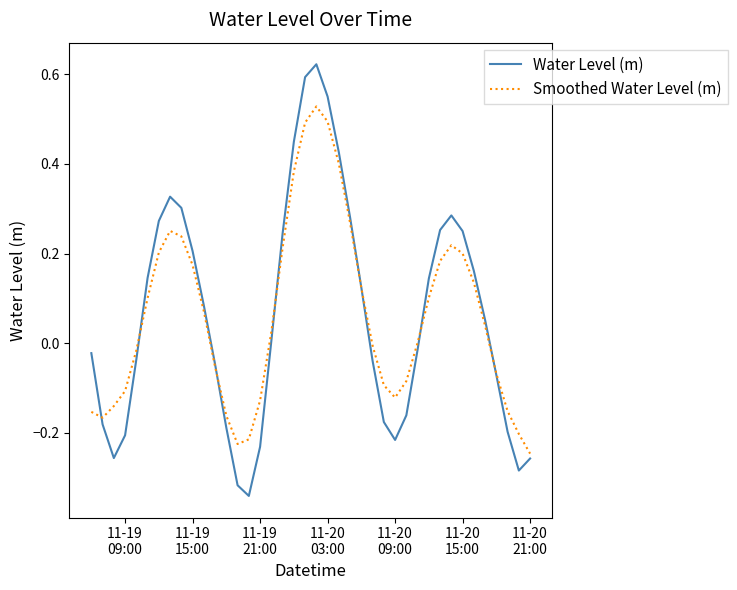

Which series has the largest range (max minus min)?

Water Level (m)